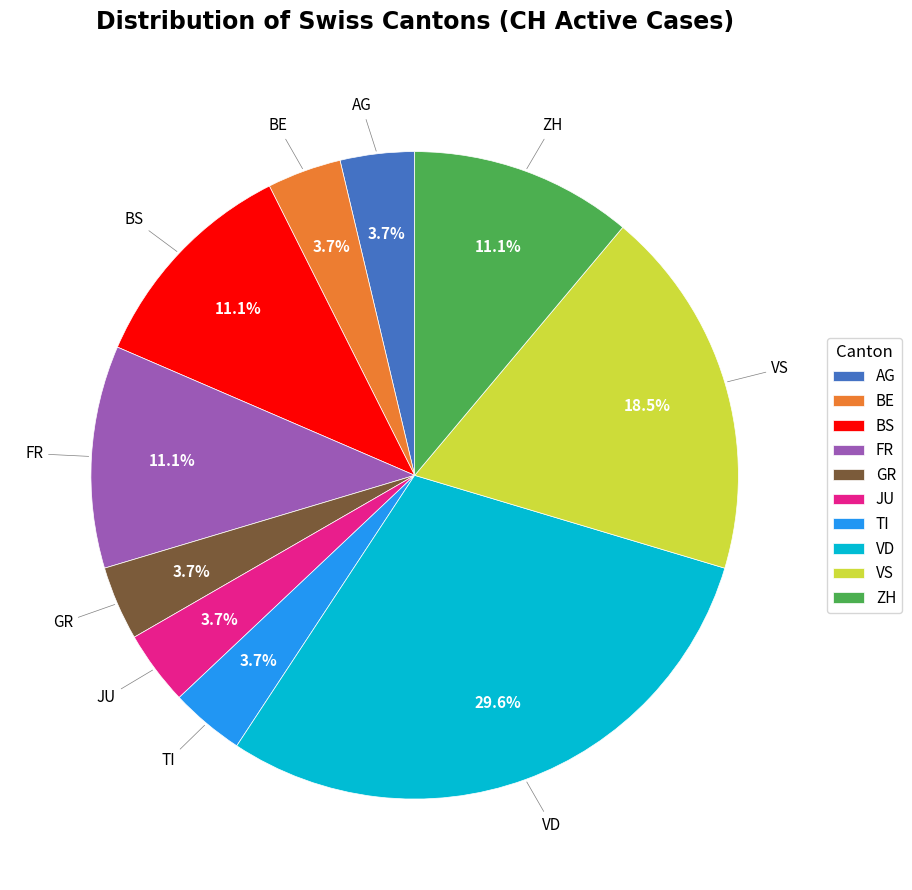

Which slice is the largest?

VD